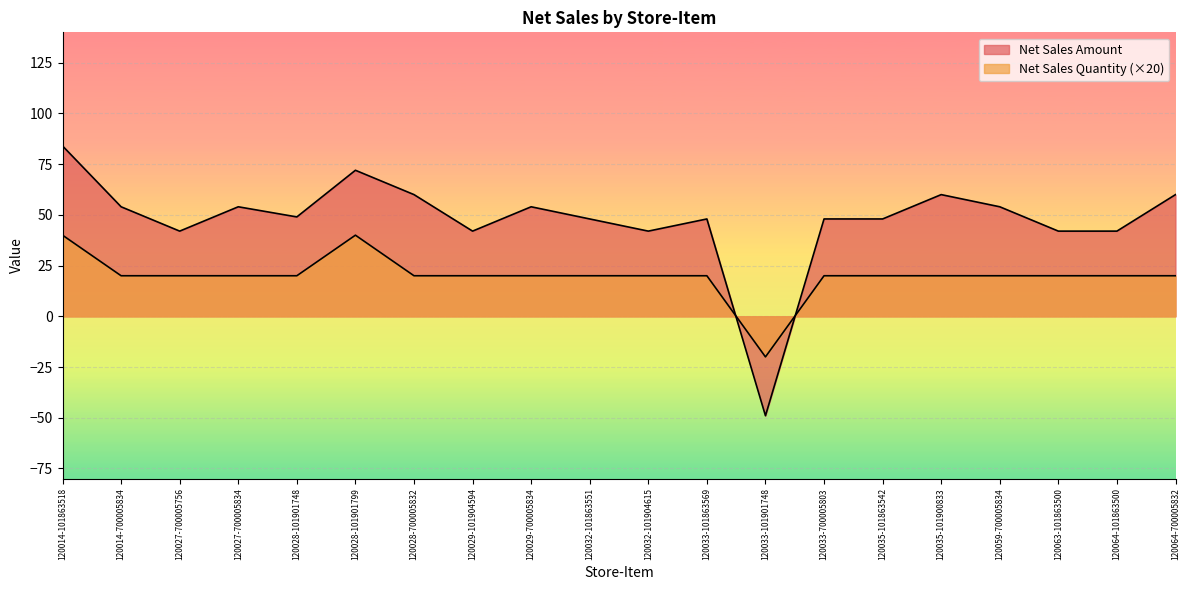

List the series in order of their overall mean, lowest first.

Net Sales Quantity, Net Sales Amount